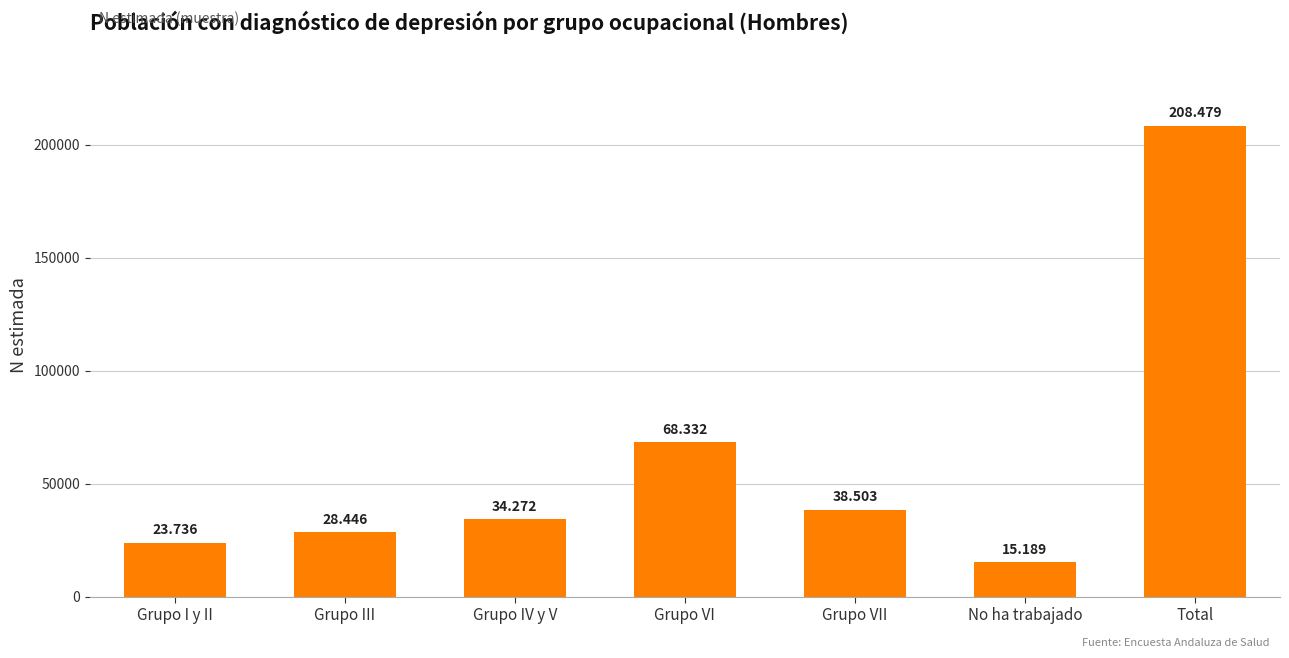

How many bars are there in total?

7